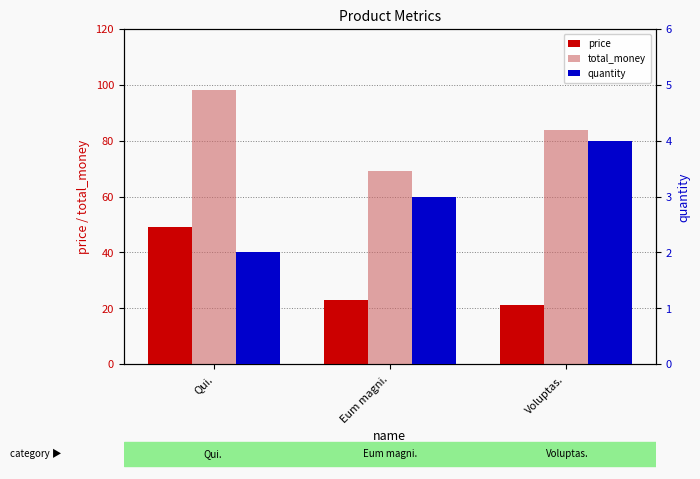

How many data points does each series have?

3